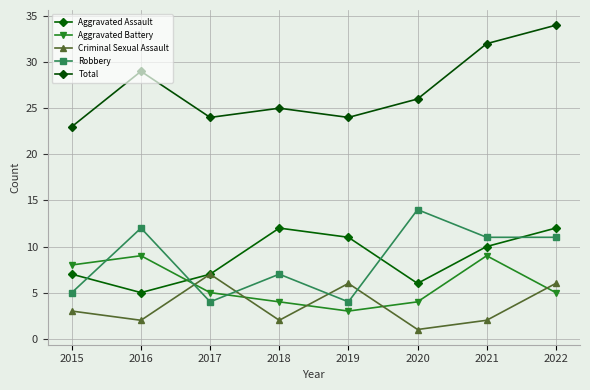

How many interior local peaks does the Aggravated Battery series have?

2